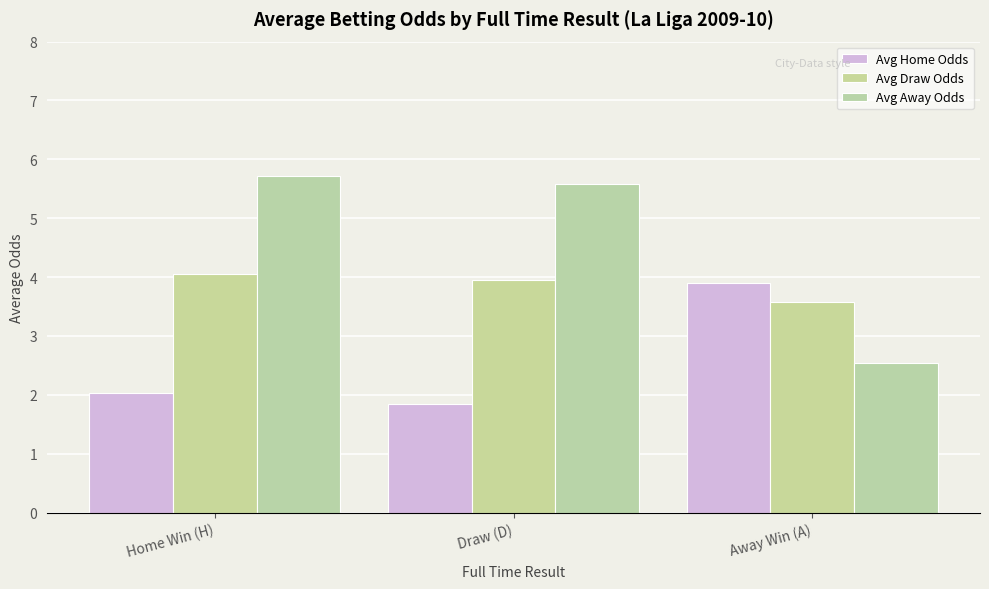

The value of odd_D at Draw (D) is 3.9. True or false?

True